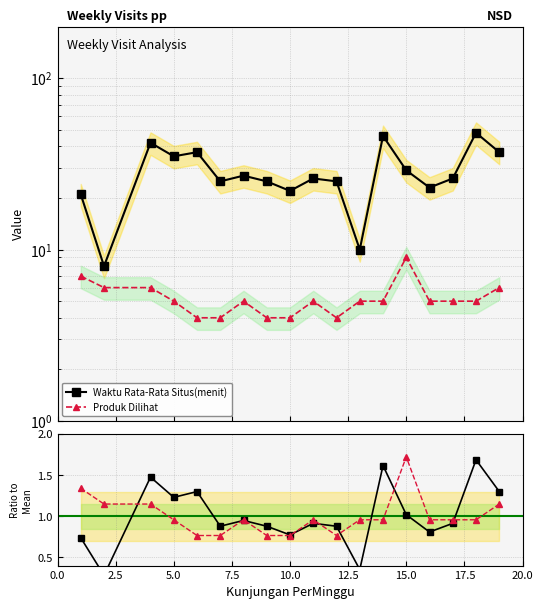

In Produk Dilihat, how many points are lower than both neighbors (excluding endpoints)?

1